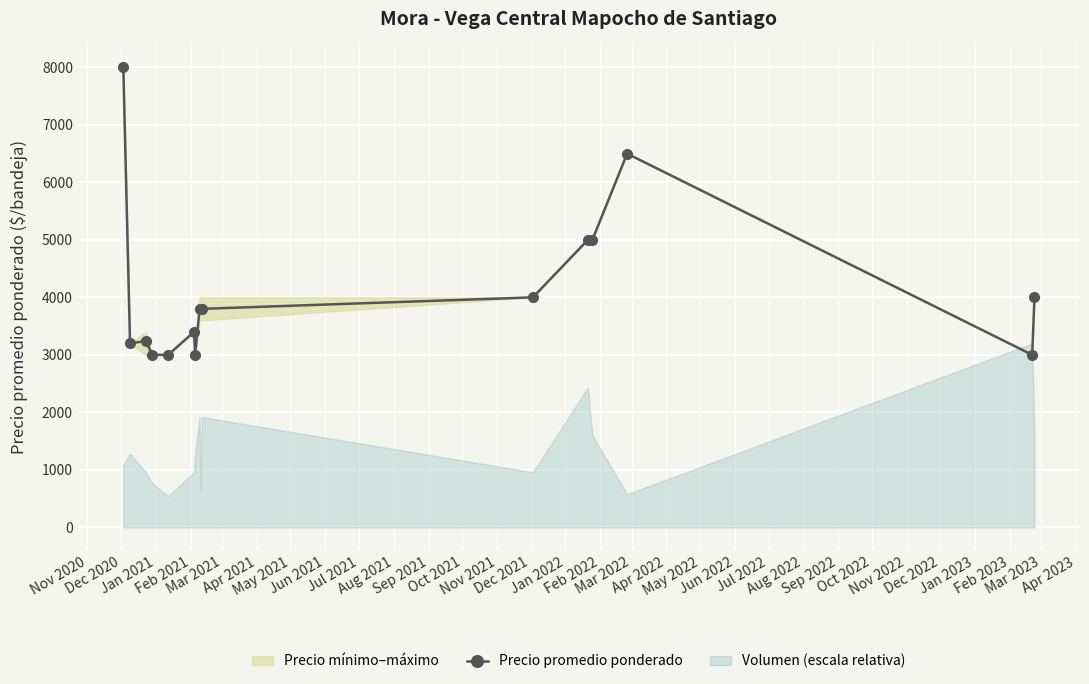

What is the sum of all values?

65740